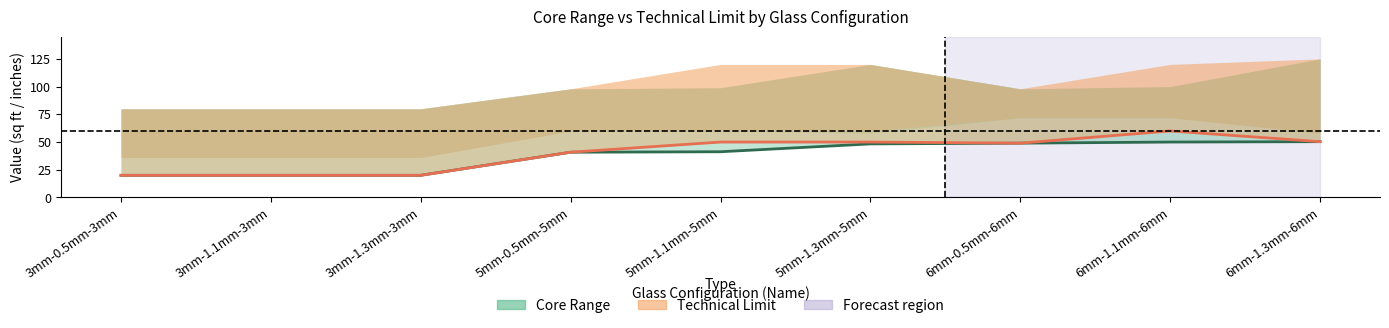

How many lines are shown in the chart?

2